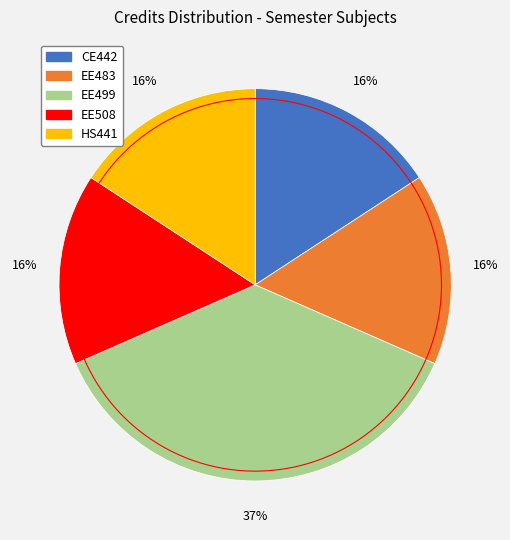

Count the number of slices in the pie.

5